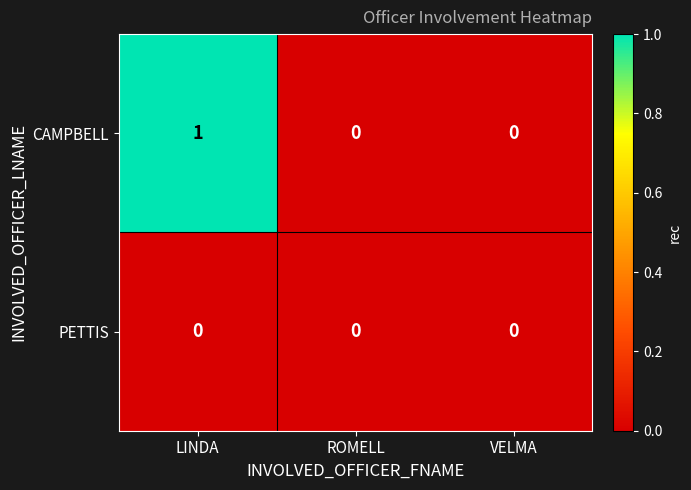

How many categories are shown in the chart?

3